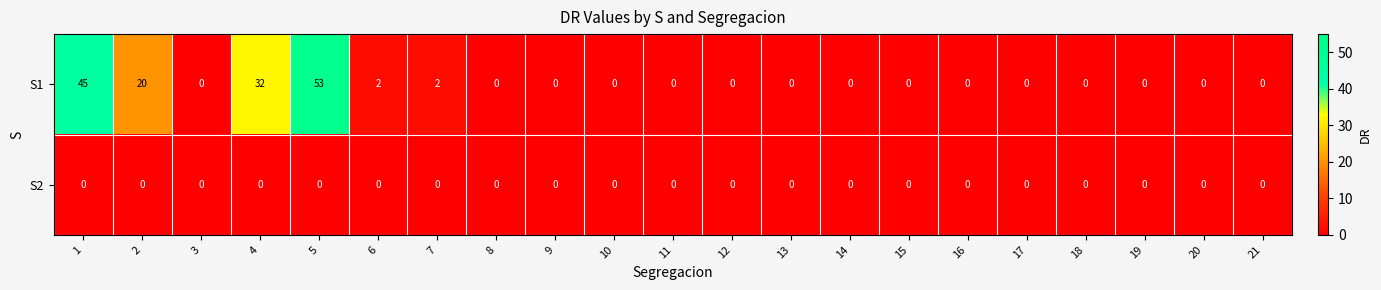

The S1 series shows 16 at 3. True or false?

False